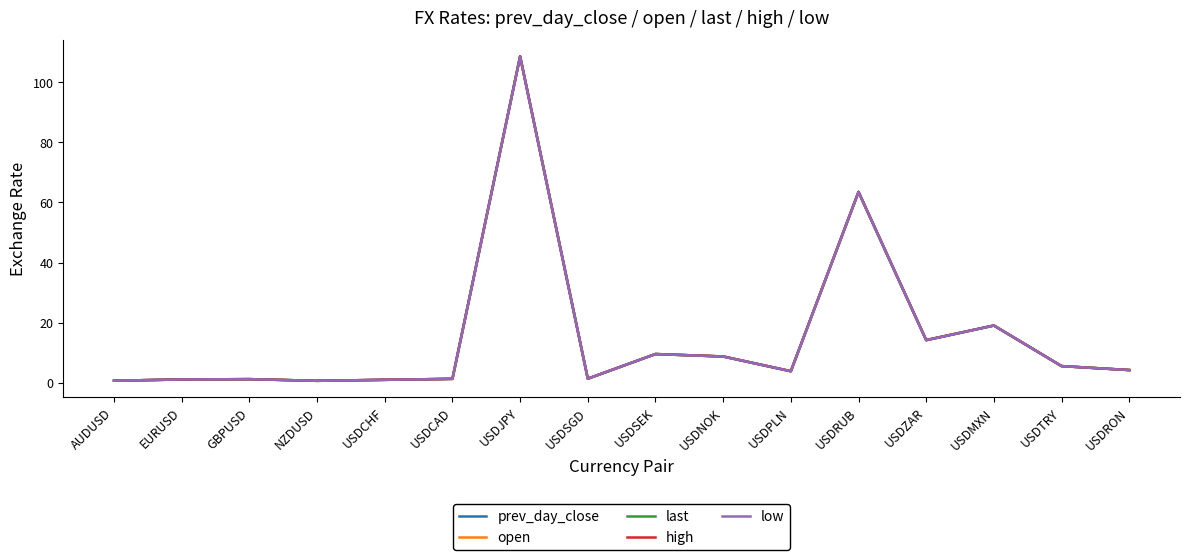

What is the maximum value for prev_day_close?

108.6